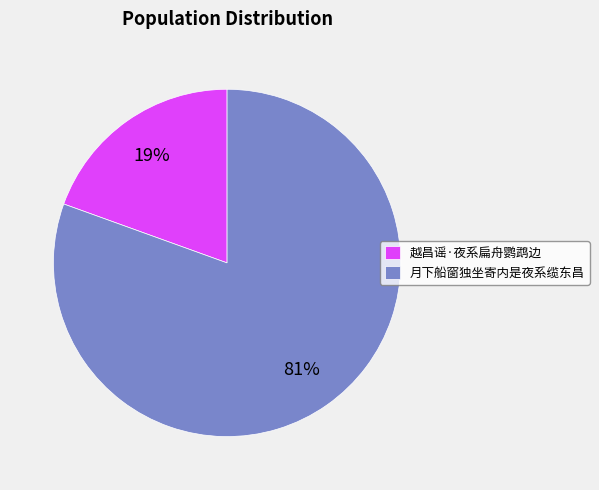

Rank the categories by value from highest to lowest.

月下船窗独坐寄内是夜系缆东昌, 越昌谣·夜系扁舟鹦鹉边